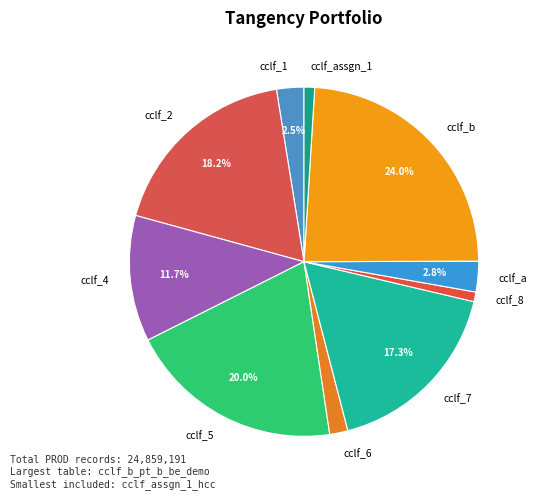

Approximately how many times larger is the value at cclf_assgn_1 compared to cclf_1?

0.4